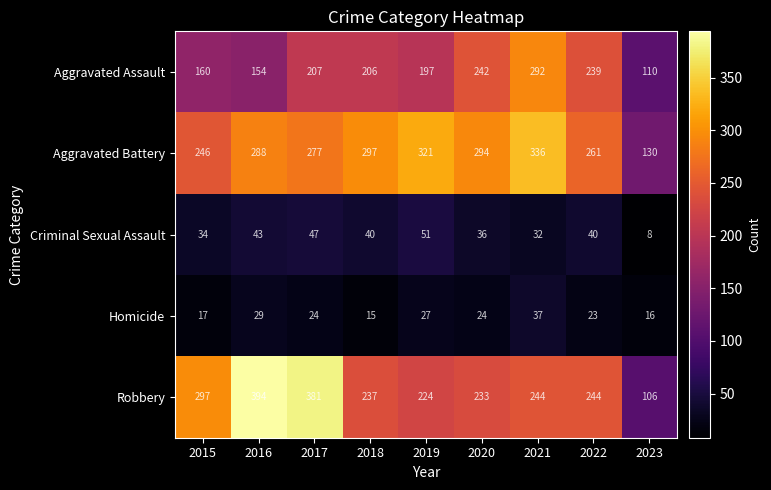

At which category does the chart reach its peak across all series?

2016